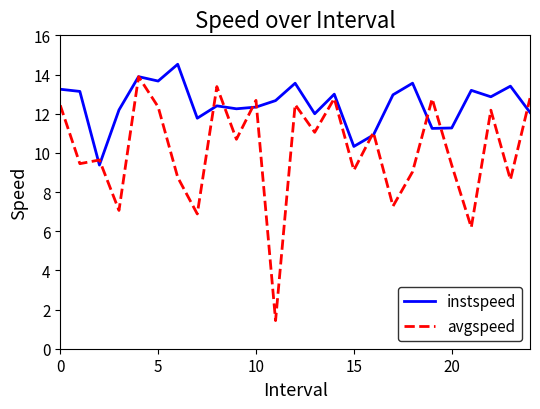

What is the minimum value shown in the chart?

1.4